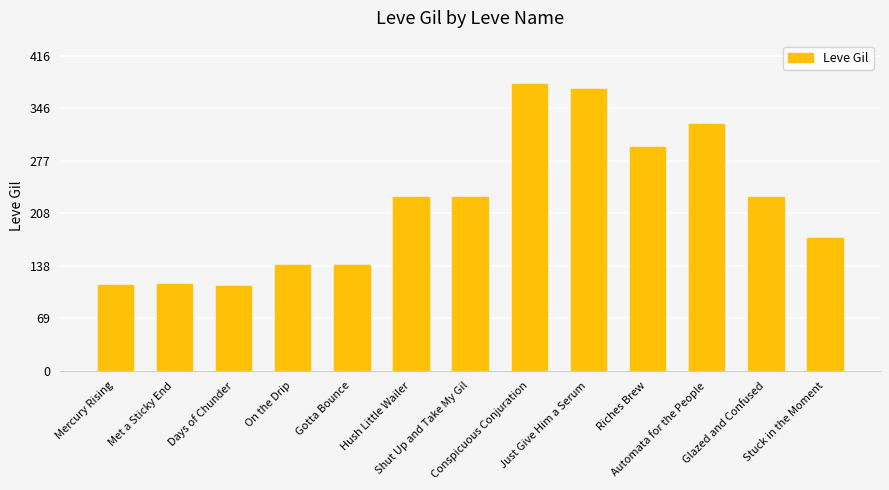

What is the greatest value displayed?

379